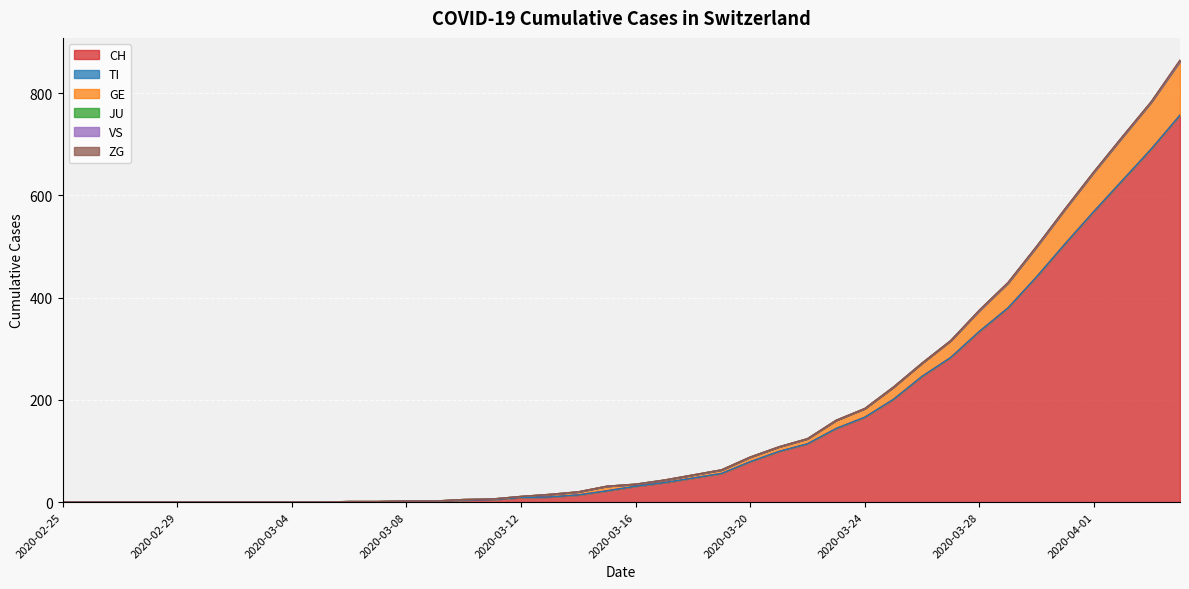

Reading left to right, what are all the values shown in this chart?

CH: 2020-02-25=0	2020-02-26=0	2020-02-27=0	2020-02-28=0	2020-02-29=0	2020-03-01=0	2020-03-02=0	2020-03-03=0	2020-03-04=0	2020-03-05=0	2020-03-06=1	2020-03-07=1	2020-03-08=2	2020-03-09=2	2020-03-10=4	2020-03-11=5	2020-03-12=9	2020-03-13=10	2020-03-14=14	2020-03-15=22	2020-03-16=31	2020-03-17=38	2020-03-18=47	2020-03-19=56	2020-03-20=79	2020-03-21=99	2020-03-22=114	2020-03-23=144	2020-03-24=166	2020-03-25=201	2020-03-26=246	2020-03-27=283	2020-03-28=334	2020-03-29=380	2020-03-30=441	2020-03-31=506	2020-04-01=569	2020-04-02=630	2020-04-03=691	2020-04-04=757
TI: 2020-02-25=0	2020-02-26=0	2020-02-27=0	2020-02-28=0	2020-02-29=0	2020-03-01=0	2020-03-02=0	2020-03-03=0	2020-03-04=0	2020-03-05=0	2020-03-06=0	2020-03-07=0	2020-03-08=0	2020-03-09=0	2020-03-10=0	2020-03-11=0	2020-03-12=0	2020-03-13=0	2020-03-14=0	2020-03-15=0	2020-03-16=0	2020-03-17=0	2020-03-18=0	2020-03-19=0	2020-03-20=0	2020-03-21=0	2020-03-22=0	2020-03-23=0	2020-03-24=0	2020-03-25=0	2020-03-26=0	2020-03-27=0	2020-03-28=0	2020-03-29=0	2020-03-30=0	2020-03-31=0	2020-04-01=0	2020-04-02=0	2020-04-03=0	2020-04-04=0
GE: 2020-02-25=0	2020-02-26=0	2020-02-27=0	2020-02-28=0	2020-02-29=0	2020-03-01=0	2020-03-02=0	2020-03-03=0	2020-03-04=0	2020-03-05=0	2020-03-06=0	2020-03-07=0	2020-03-08=0	2020-03-09=0	2020-03-10=1	2020-03-11=1	2020-03-12=2	2020-03-13=5	2020-03-14=6	2020-03-15=9	2020-03-16=4	2020-03-17=5	2020-03-18=6	2020-03-19=7	2020-03-20=9	2020-03-21=9	2020-03-22=10	2020-03-23=16	2020-03-24=17	2020-03-25=24	2020-03-26=26	2020-03-27=33	2020-03-28=41	2020-03-29=49	2020-03-30=59	2020-03-31=68	2020-04-01=77	2020-04-02=85	2020-04-03=92	2020-04-04=106
JU: 2020-02-25=0	2020-02-26=0	2020-02-27=0	2020-02-28=0	2020-02-29=0	2020-03-01=0	2020-03-02=0	2020-03-03=0	2020-03-04=0	2020-03-05=0	2020-03-06=0	2020-03-07=0	2020-03-08=0	2020-03-09=0	2020-03-10=0	2020-03-11=0	2020-03-12=0	2020-03-13=0	2020-03-14=0	2020-03-15=0	2020-03-16=0	2020-03-17=0	2020-03-18=0	2020-03-19=0	2020-03-20=0	2020-03-21=0	2020-03-22=0	2020-03-23=0	2020-03-24=0	2020-03-25=0	2020-03-26=0	2020-03-27=0	2020-03-28=0	2020-03-29=0	2020-03-30=0	2020-03-31=0	2020-04-01=0	2020-04-02=0	2020-04-03=0	2020-04-04=0
VS: 2020-02-25=0	2020-02-26=0	2020-02-27=0	2020-02-28=0	2020-02-29=0	2020-03-01=0	2020-03-02=0	2020-03-03=0	2020-03-04=0	2020-03-05=0	2020-03-06=0	2020-03-07=0	2020-03-08=0	2020-03-09=0	2020-03-10=0	2020-03-11=0	2020-03-12=0	2020-03-13=0	2020-03-14=0	2020-03-15=0	2020-03-16=0	2020-03-17=0	2020-03-18=0	2020-03-19=0	2020-03-20=0	2020-03-21=0	2020-03-22=0	2020-03-23=0	2020-03-24=0	2020-03-25=0	2020-03-26=0	2020-03-27=0	2020-03-28=0	2020-03-29=0	2020-03-30=0	2020-03-31=0	2020-04-01=0	2020-04-02=0	2020-04-03=0	2020-04-04=0
ZG: 2020-02-25=0	2020-02-26=0	2020-02-27=0	2020-02-28=0	2020-02-29=0	2020-03-01=0	2020-03-02=0	2020-03-03=0	2020-03-04=0	2020-03-05=0	2020-03-06=0	2020-03-07=0	2020-03-08=0	2020-03-09=0	2020-03-10=0	2020-03-11=0	2020-03-12=0	2020-03-13=0	2020-03-14=0	2020-03-15=0	2020-03-16=0	2020-03-17=0	2020-03-18=0	2020-03-19=0	2020-03-20=0	2020-03-21=0	2020-03-22=0	2020-03-23=0	2020-03-24=0	2020-03-25=0	2020-03-26=0	2020-03-27=0	2020-03-28=1	2020-03-29=1	2020-03-30=1	2020-03-31=1	2020-04-01=1	2020-04-02=1	2020-04-03=1	2020-04-04=2